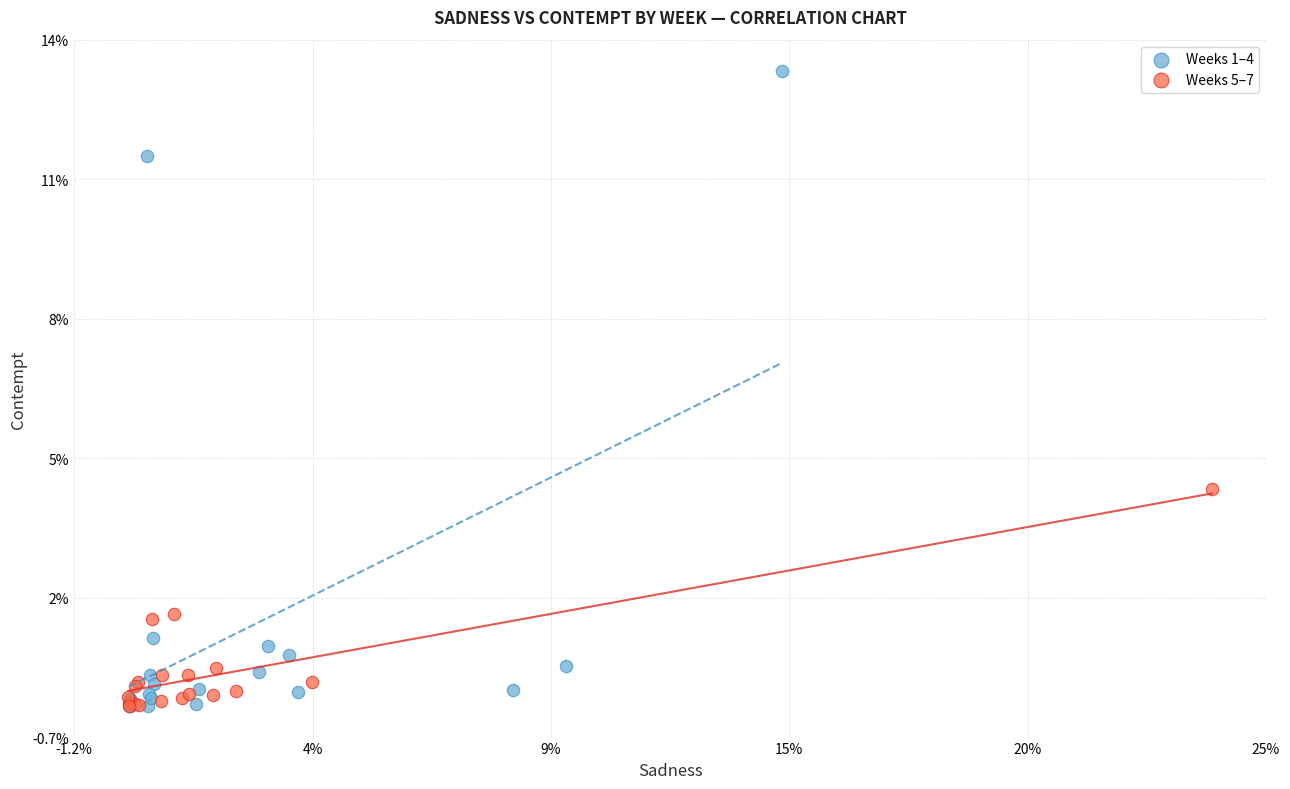

What are all the series names shown in the legend?

Weeks 1–4, Weeks 5–7